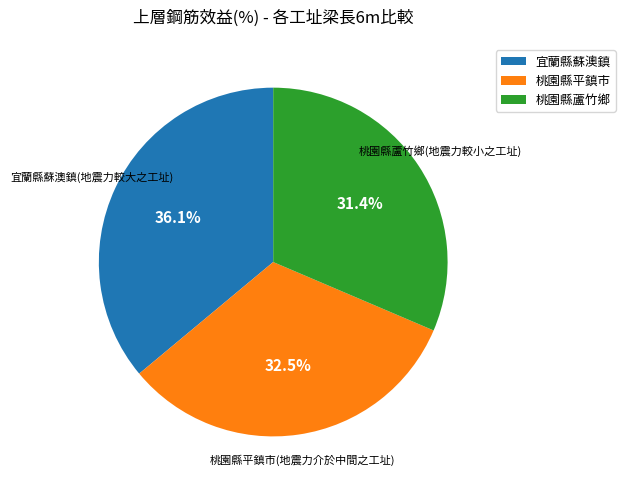

Is there any slice that represents more than half of the pie?

No